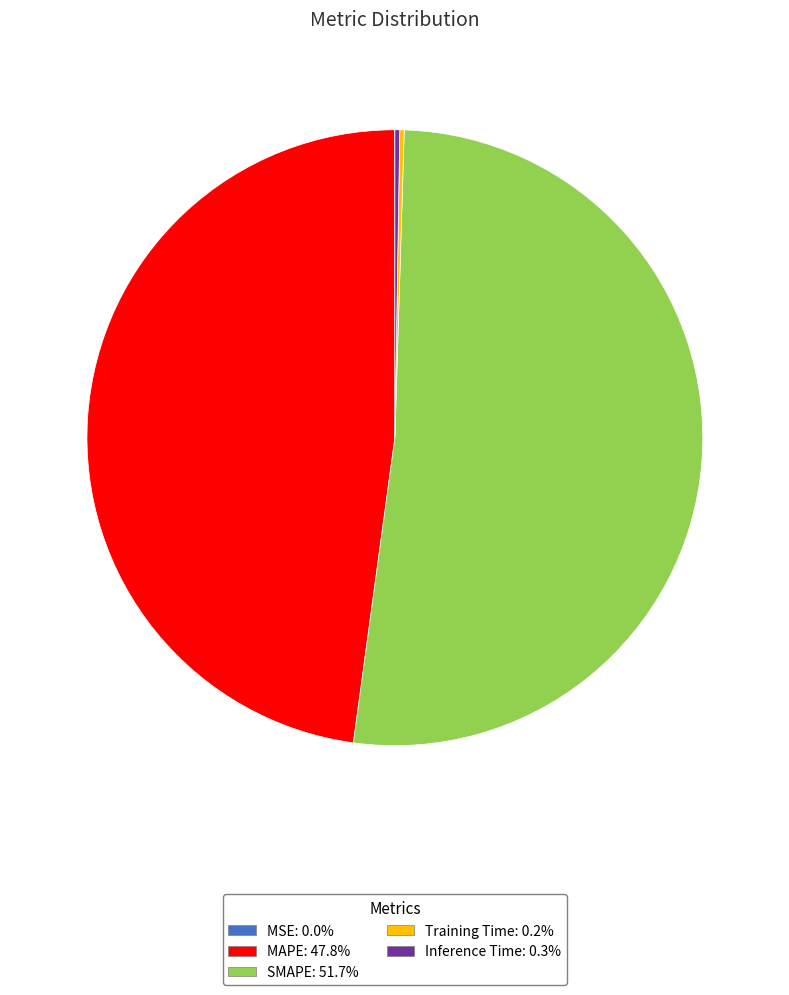

Is there a majority slice in this chart?

Yes